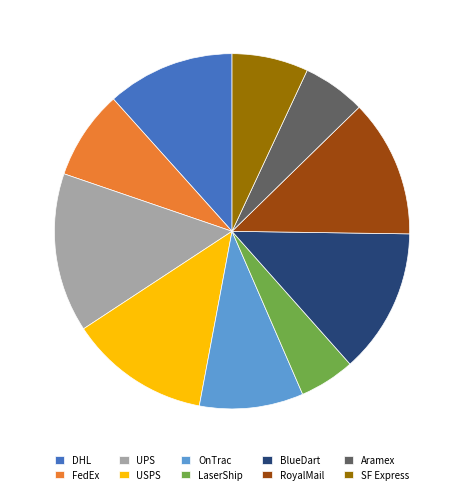

Which category has the smallest portion of the pie?

LaserShip